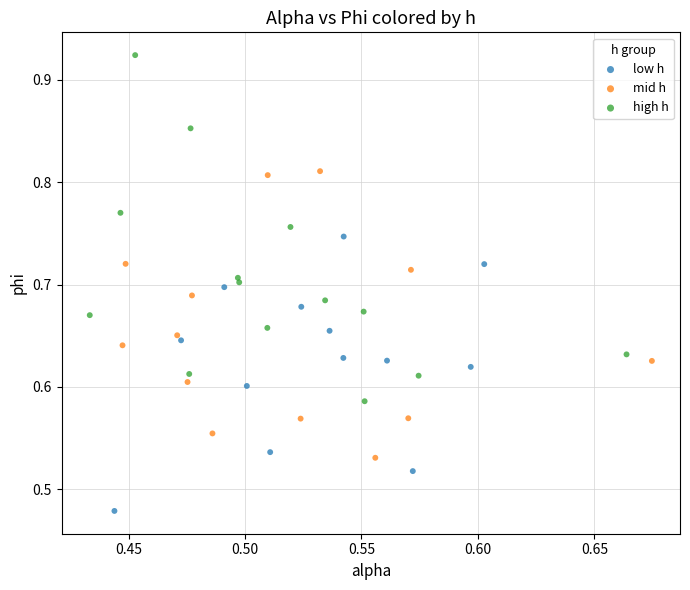

Which series reaches the maximum Y coordinate?

high h